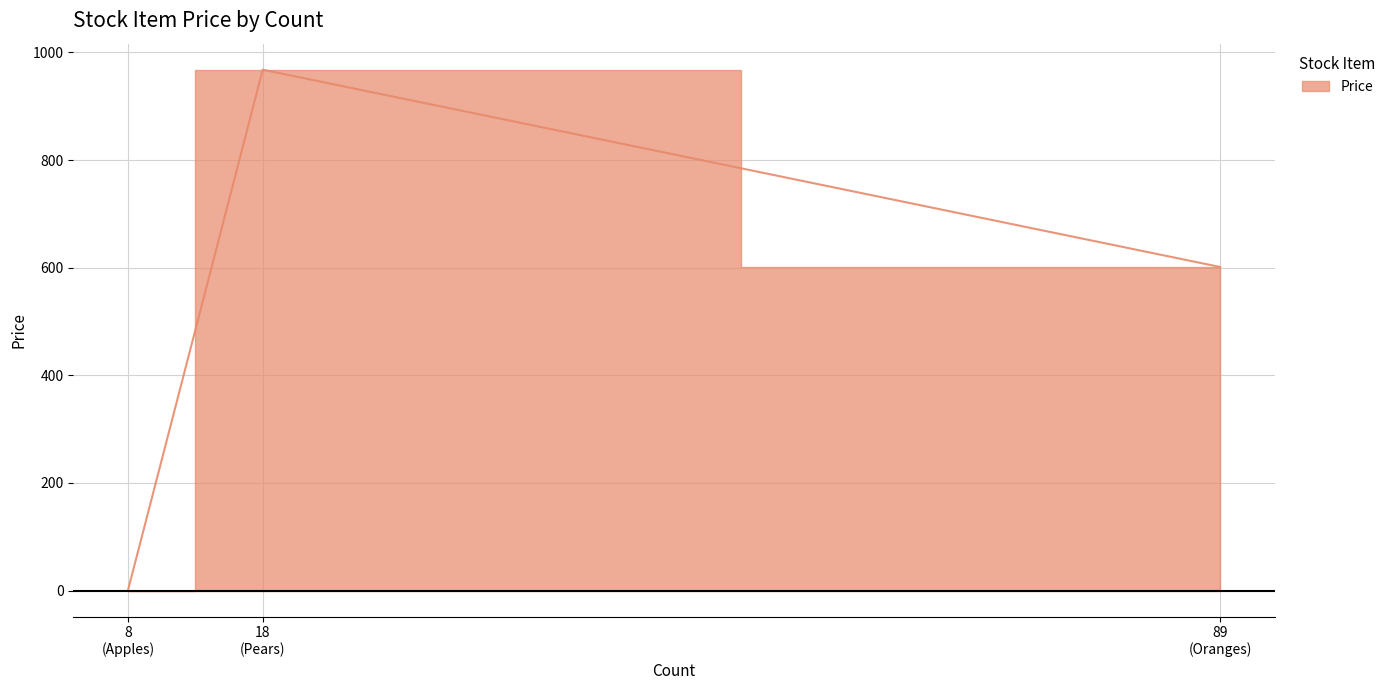

True or false: the data shows 0.0 at Apples.

True